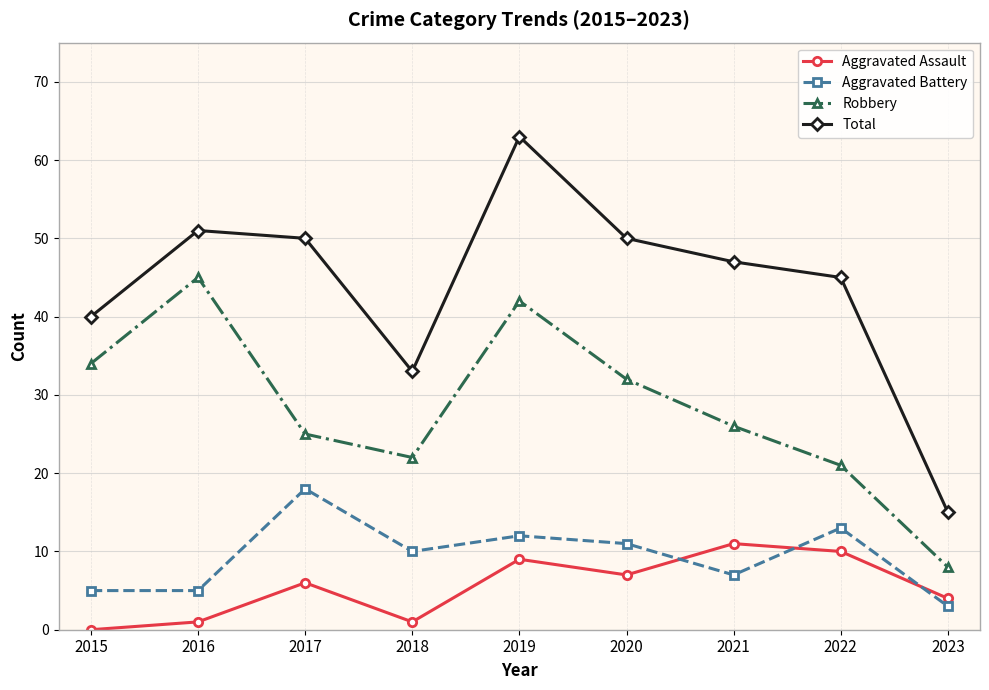

At which category does Aggravated Assault reach its first local valley?

2018